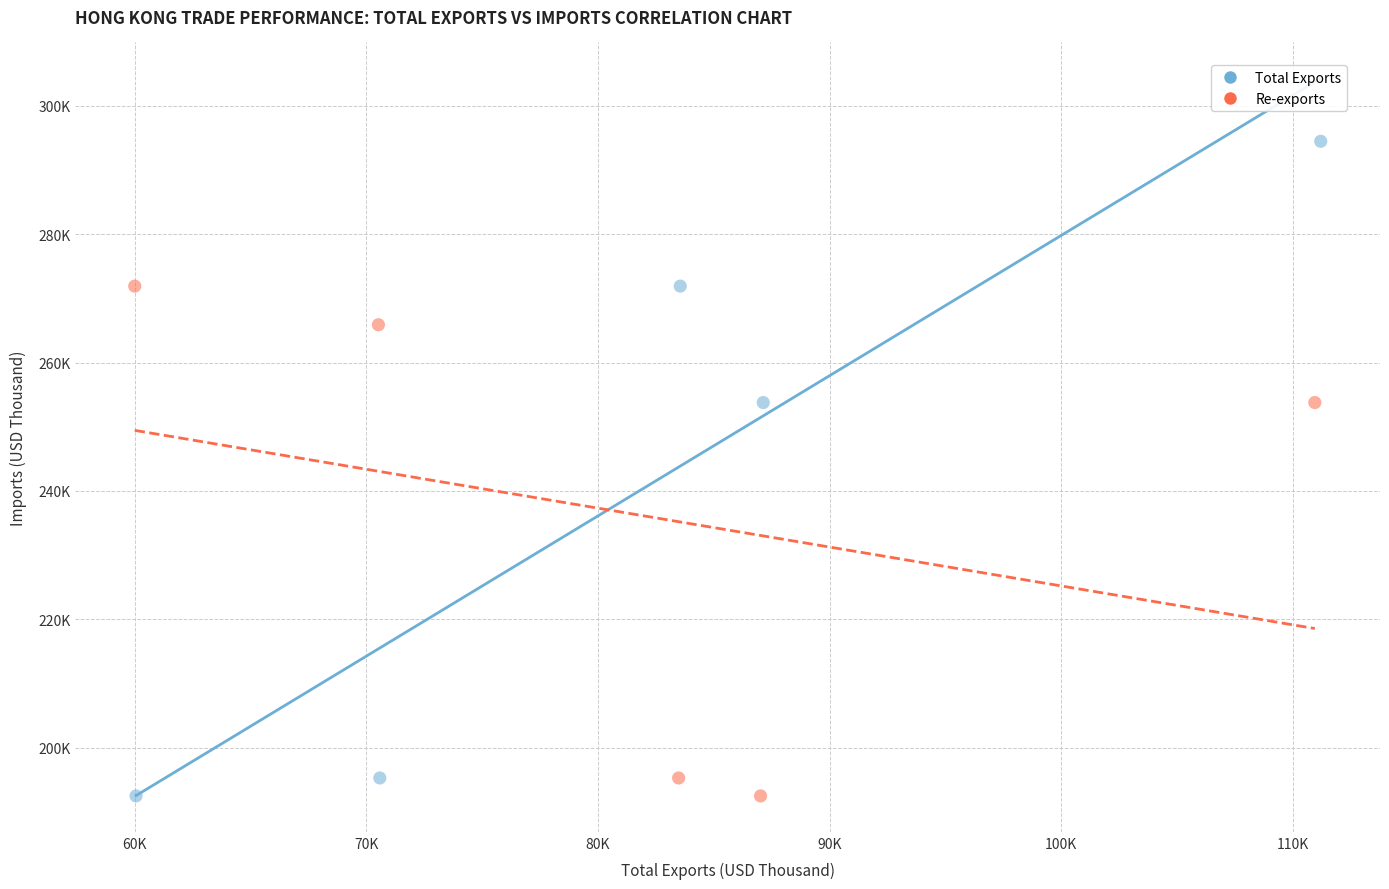

What are all the series names shown in the legend?

Total Exports, Re-exports